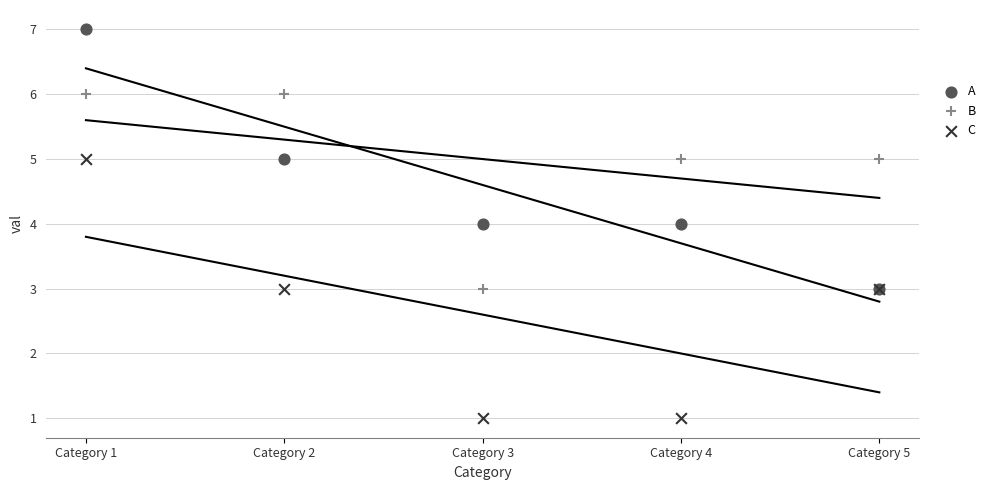

What are all the series names shown in the legend?

A, B, C